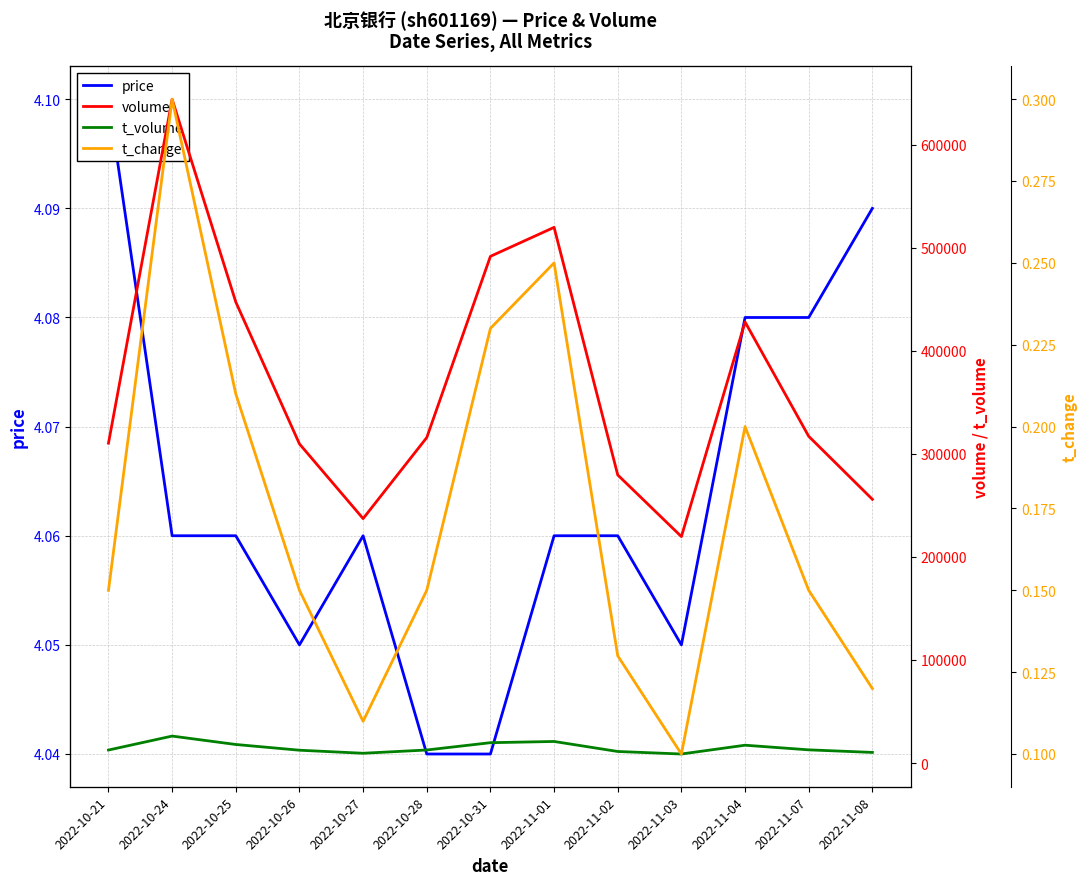

What is the maximum value for price?

4.1